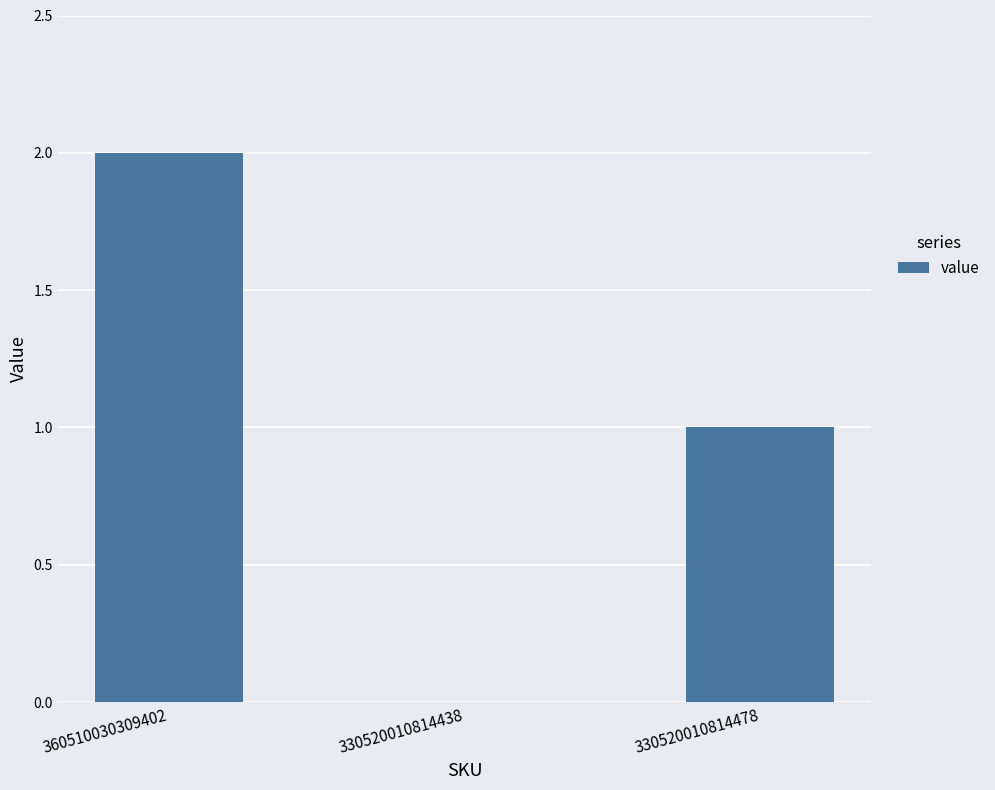

What is the average value?

1